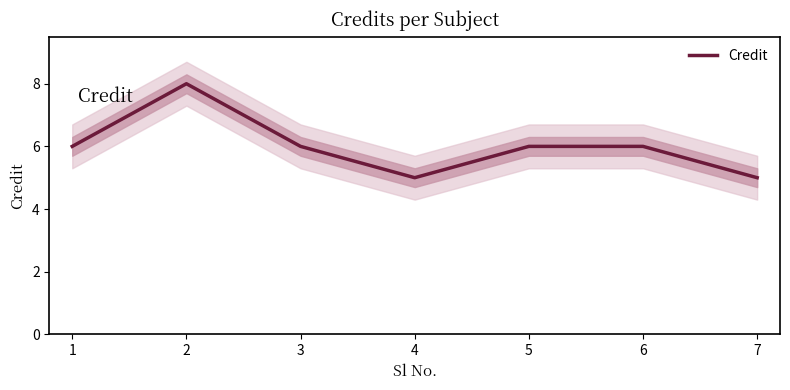

Rank the categories by value from lowest to highest.

4, 7, 1, 3, 5, 6, 2